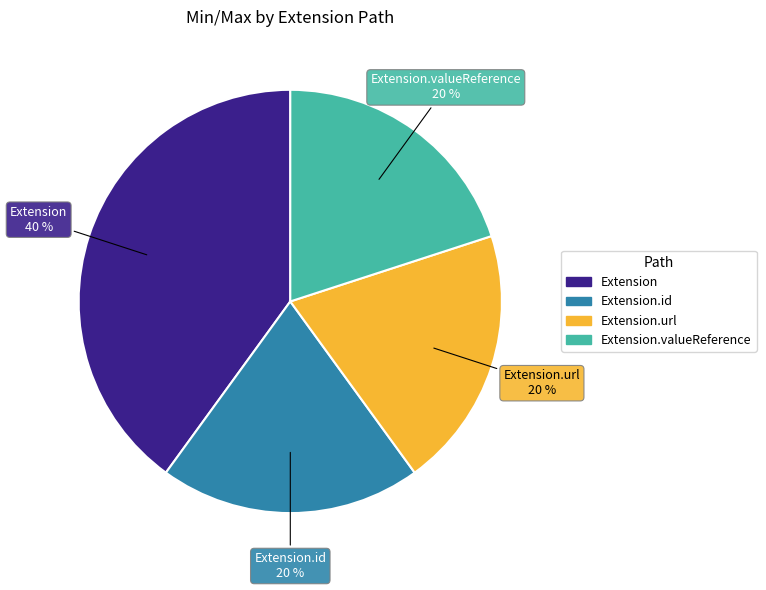

Is there any slice that represents more than half of the pie?

No